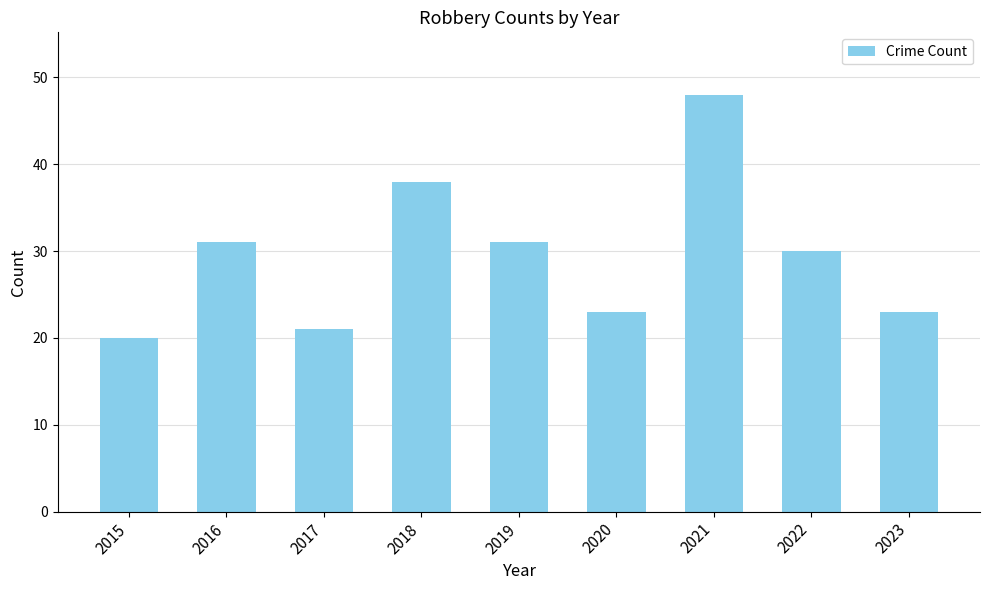

What is the approximate value at 2019, to the nearest 10?

30